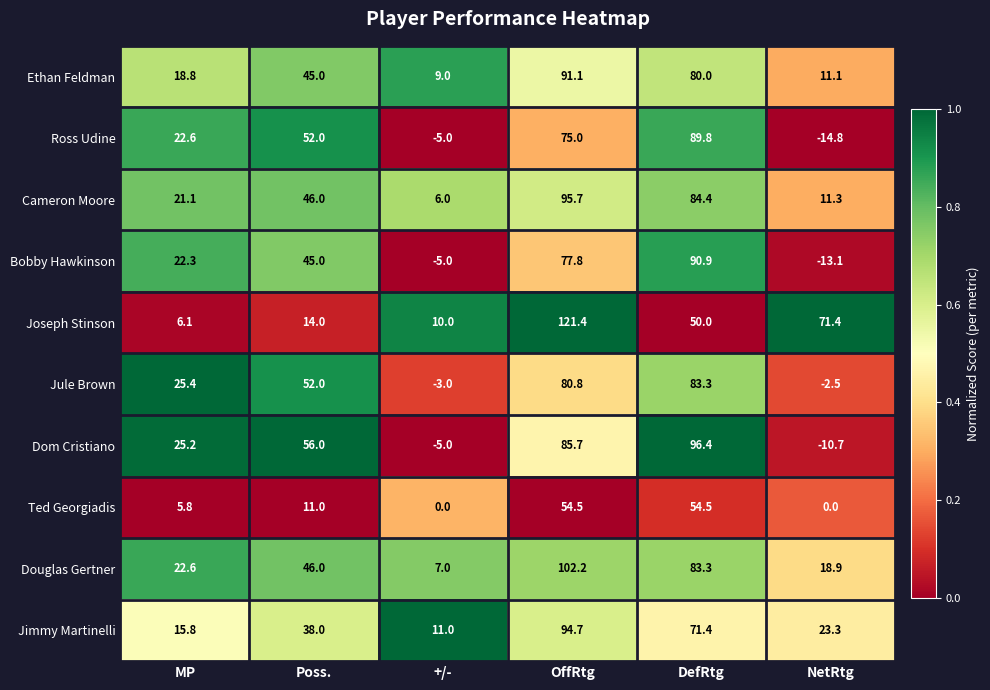

What is the spread (max minus min) of values at MP?

19.6